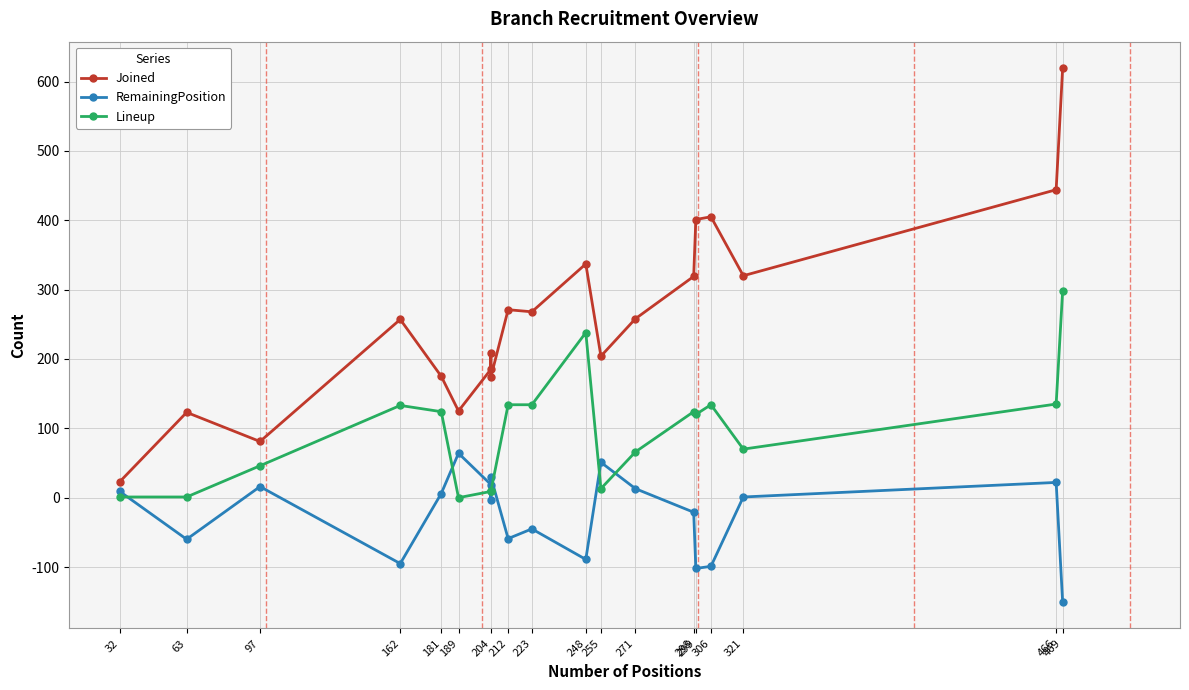

The value of Joined at 223 is 83. True or false?

False